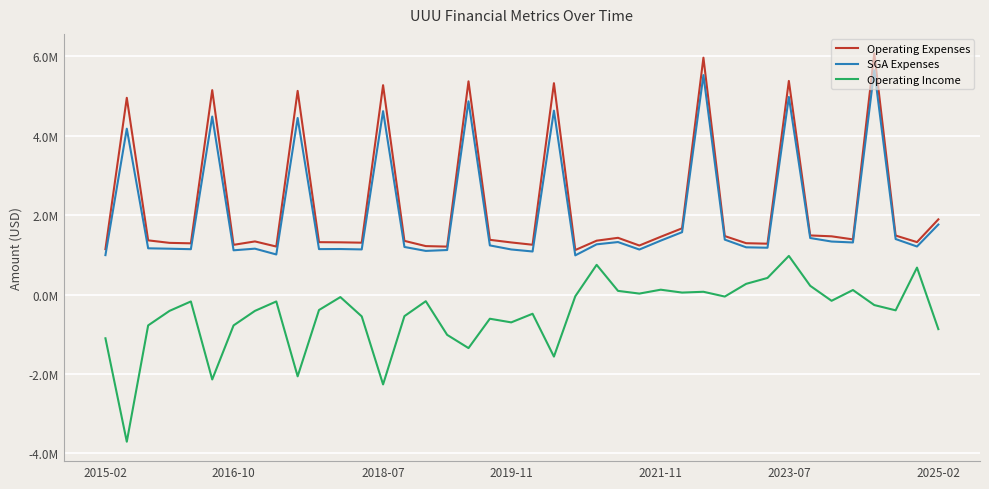

Which series has the largest range (max minus min)?

Operating Expenses